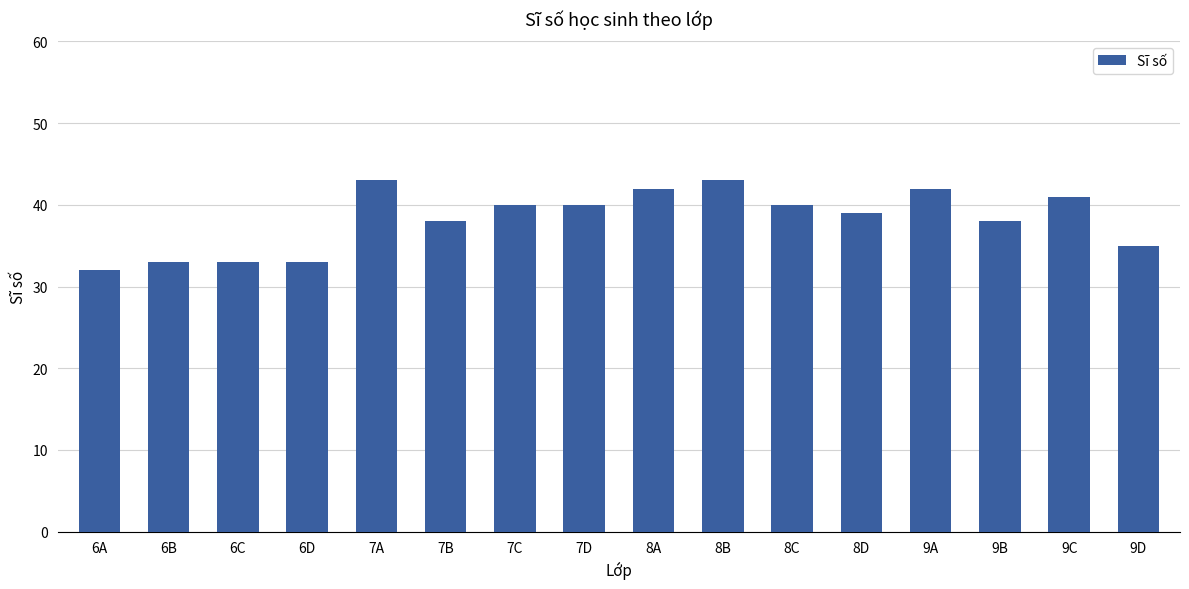

Does the chart contain stacked bars?

No